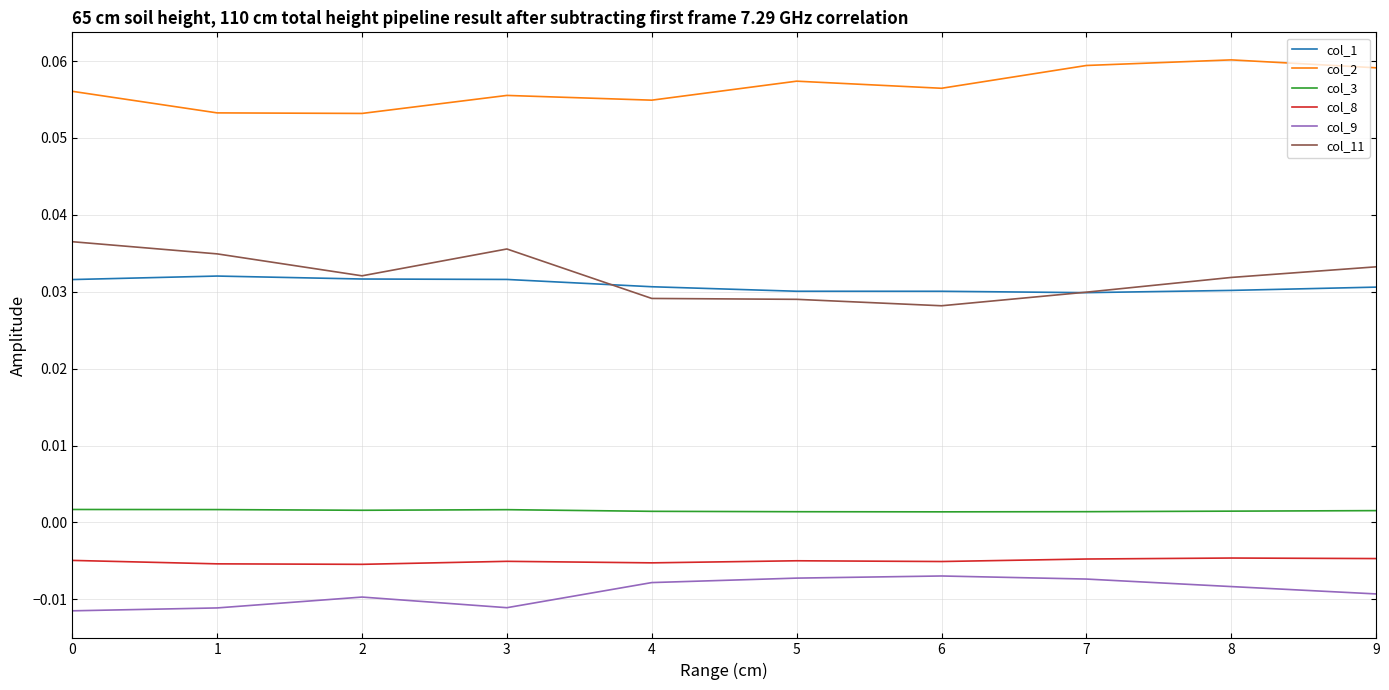

True or false: col_9 and col_2 intersect in this chart.

False